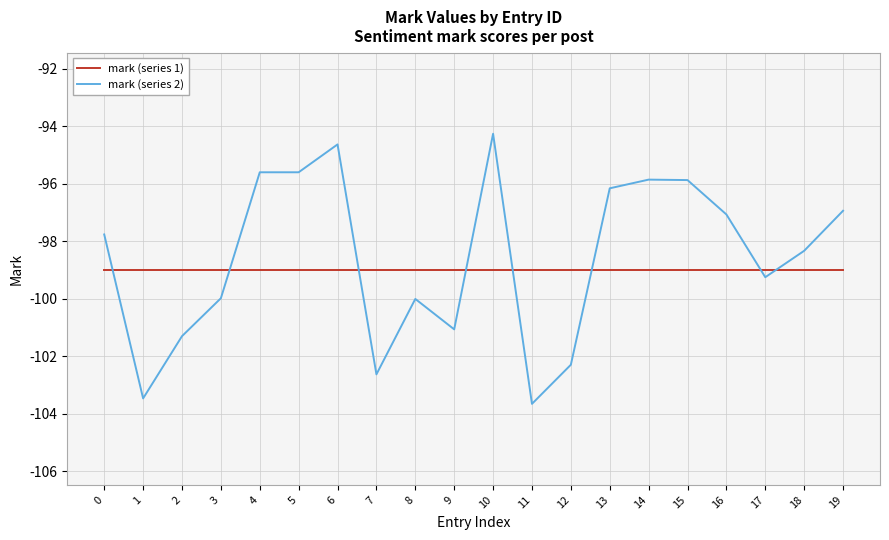

Is this an area chart (filled region under the line)?

No